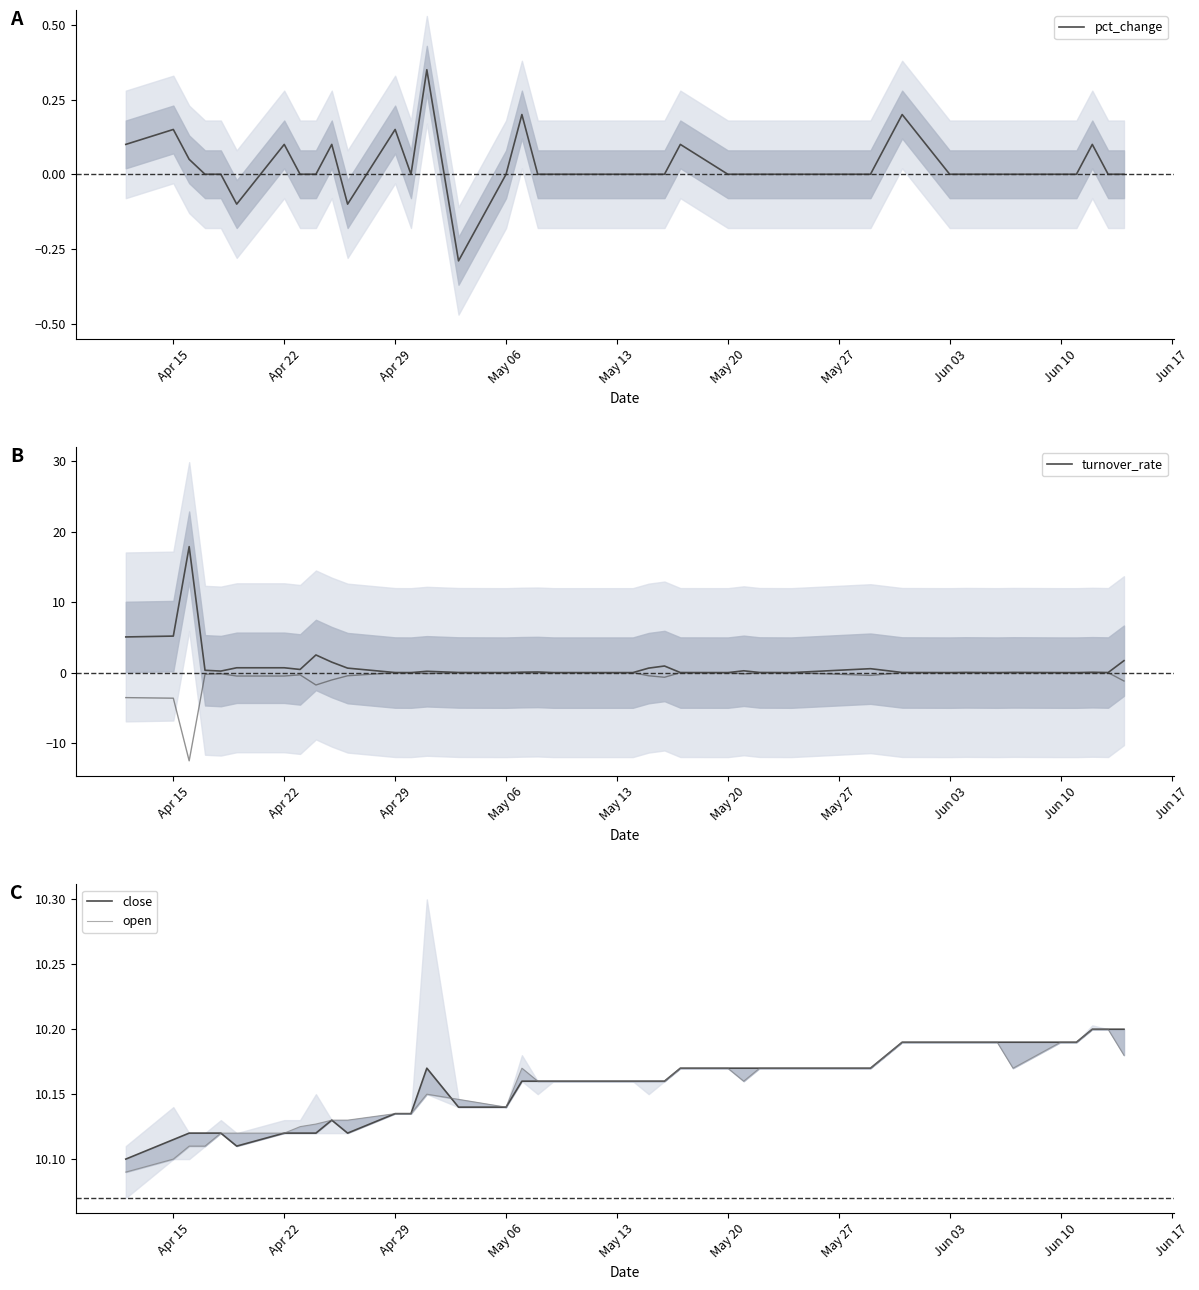

The value of pct_change at May 13 is 0.3. True or false?

False